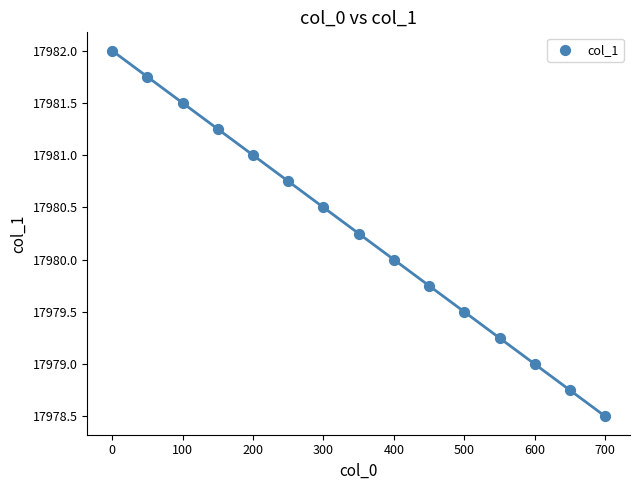

What is the range of X values (max minus min)?

700.0